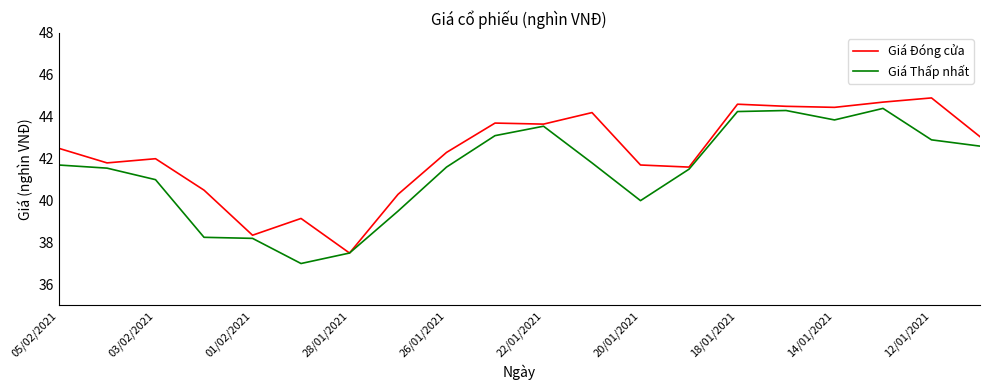

What is the maximum value for Giá Thấp nhất?

44.4